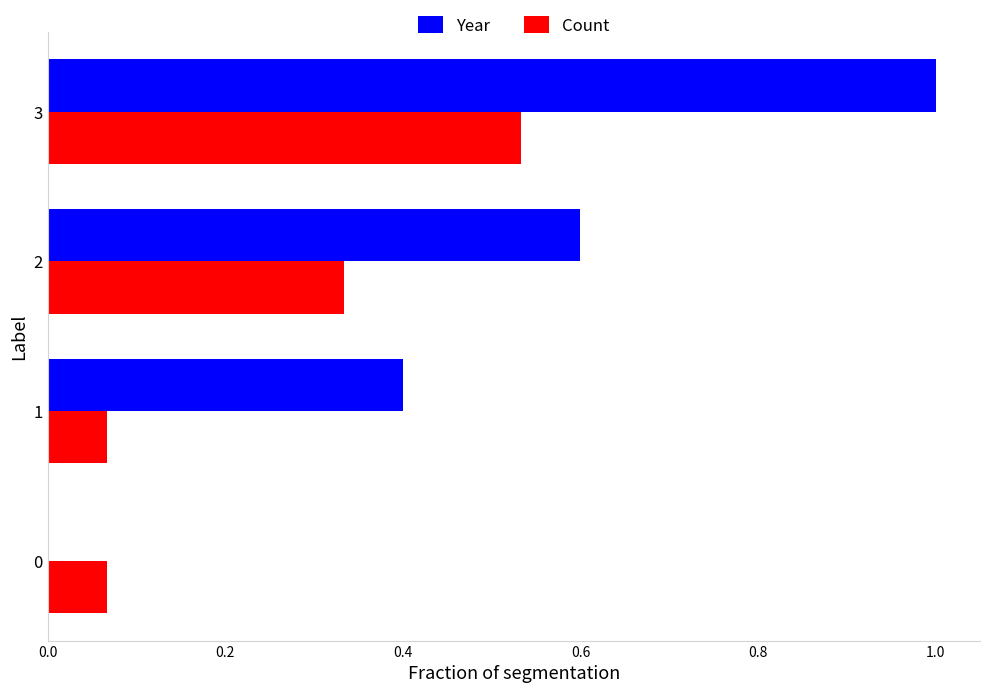

Which series changed the most between 0 and 1?

Year